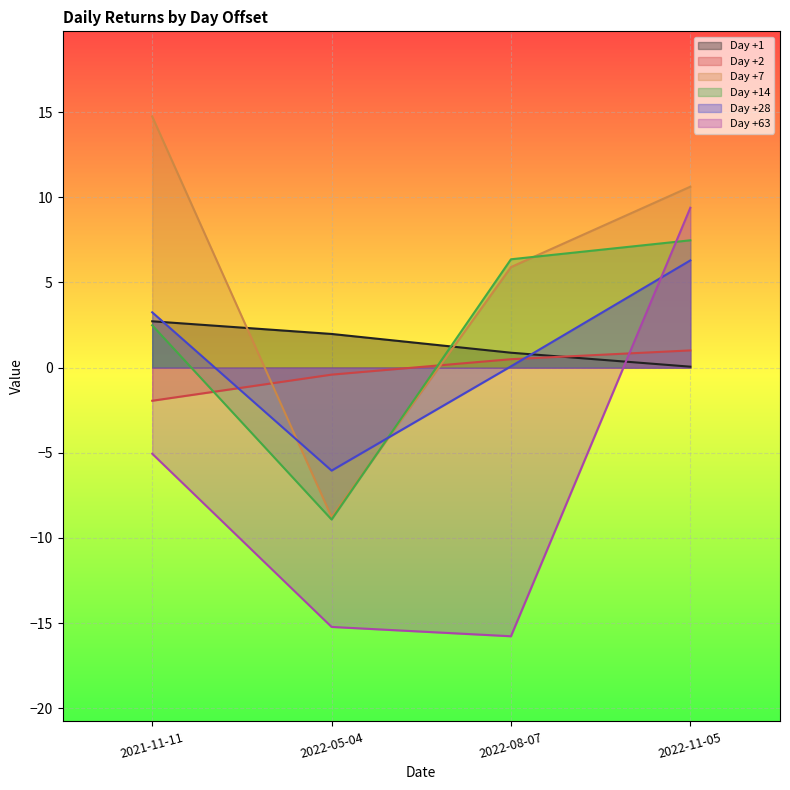

Reading right to left, list all the values displayed in this chart.

Day +1: 0.1	0.9	2.0	2.7
Day +2: 1.0	0.5	-0.4	-1.9
Day +7: 10.6	5.9	-8.8	14.7
Day +14: 7.5	6.4	-8.9	2.5
Day +28: 6.3	0.1	-6.0	3.2
Day +63: 9.4	-15.8	-15.2	-5.1